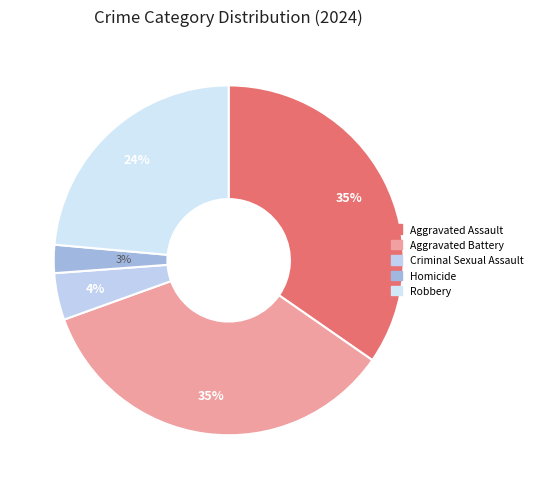

Between Criminal Sexual Assault and Aggravated Battery, which is larger?

Aggravated Battery